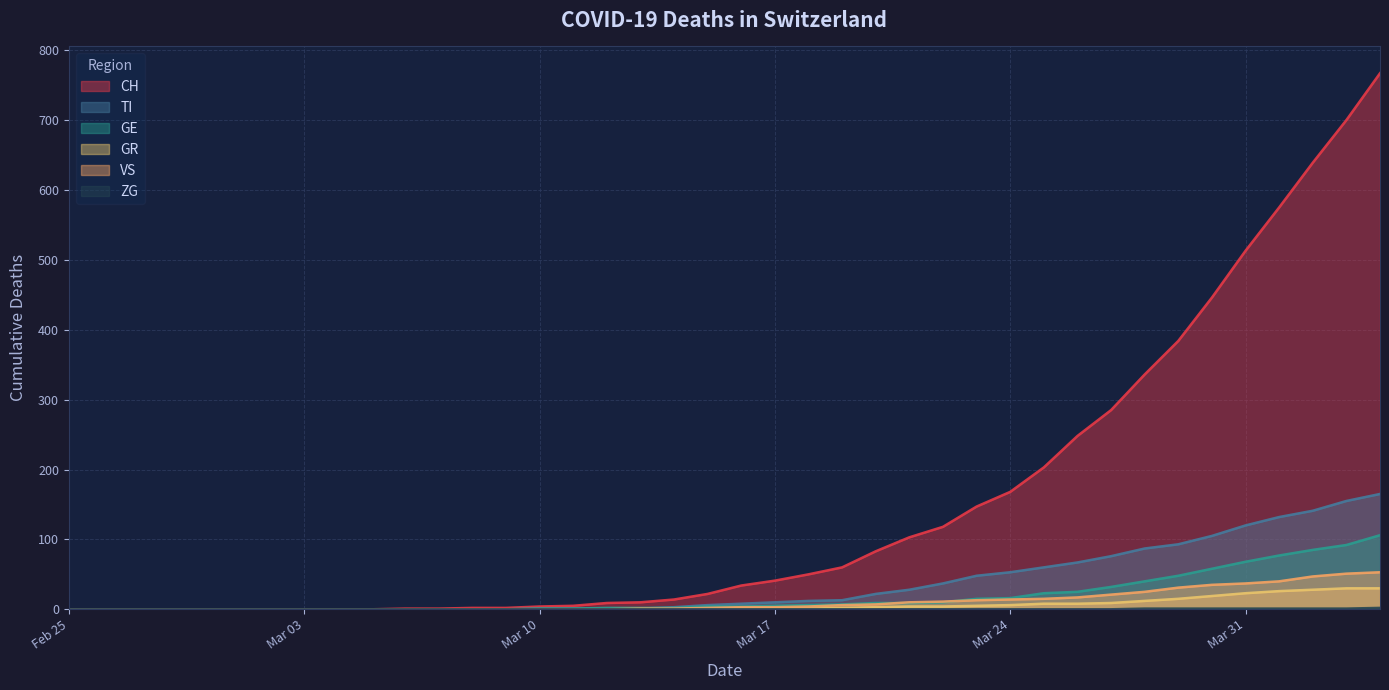

What is the highest value of the GE series?

106